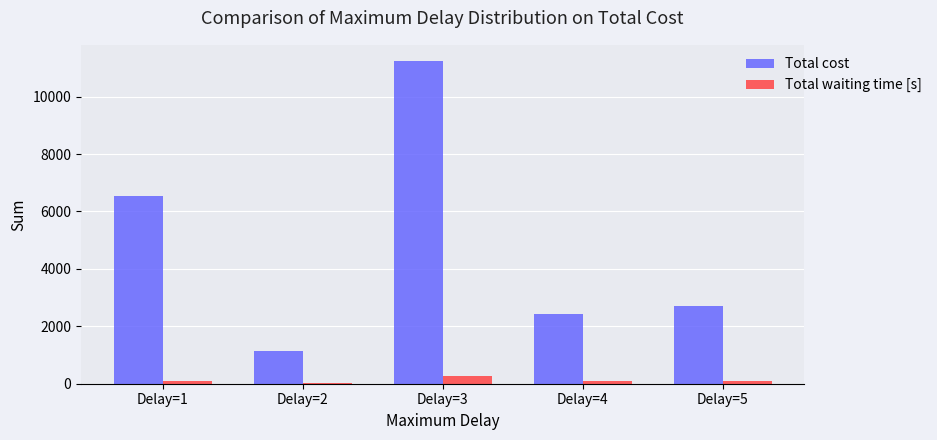

What is the sum of all Total cost values?

24054